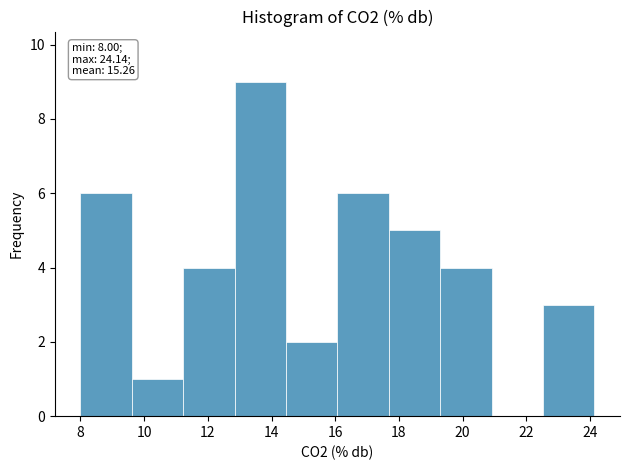

Over which range of the x-axis is the bar tallest?

12.8 to 14.4